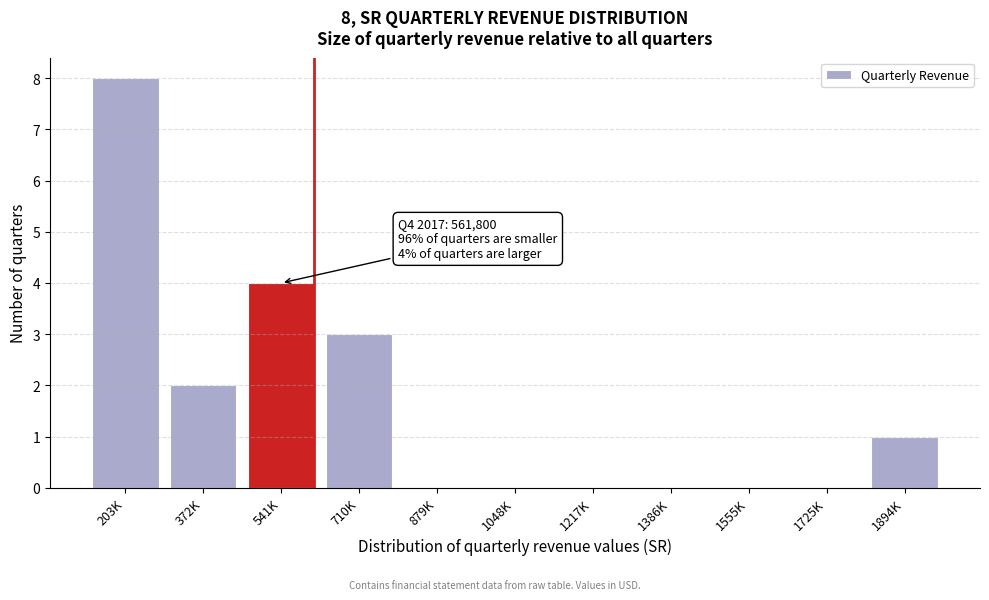

Reading left to right, transcribe all the data shown in this chart.

203K=8	372K=2	541K=4	710K=3	879K=0	1048K=0	1217K=0	1386K=0	1555K=0	1725K=0	1894K=1